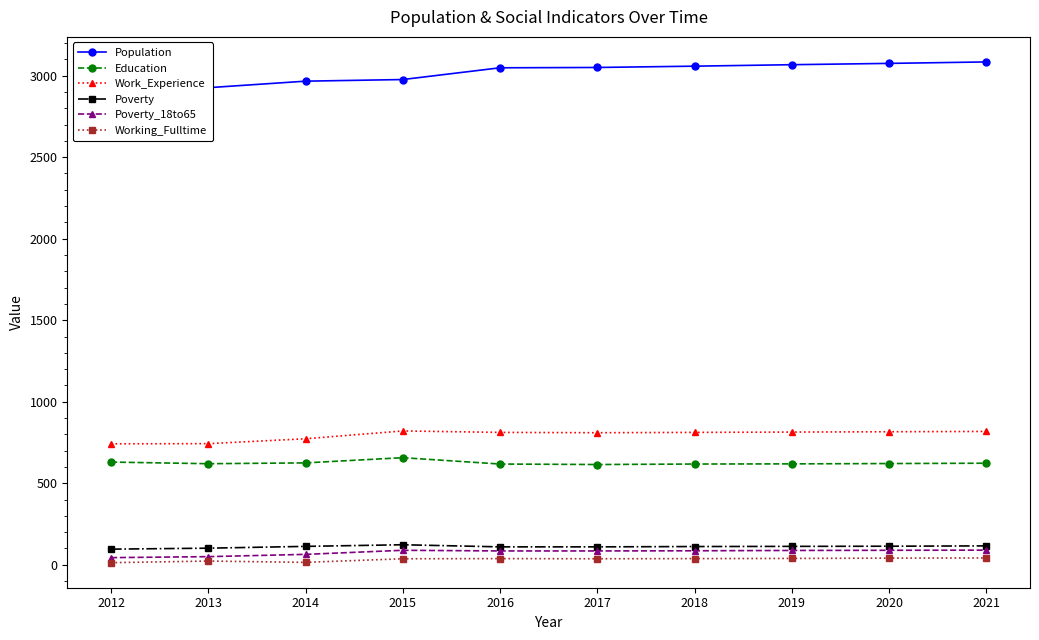

True or false: Population and Poverty cross at least once.

False